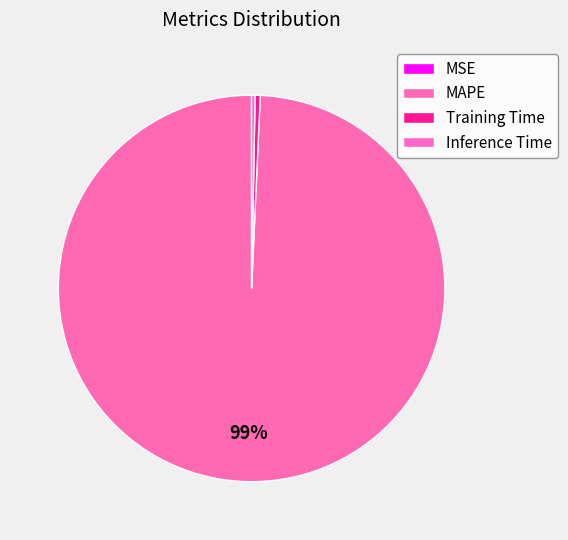

Count the number of slices in the pie.

4